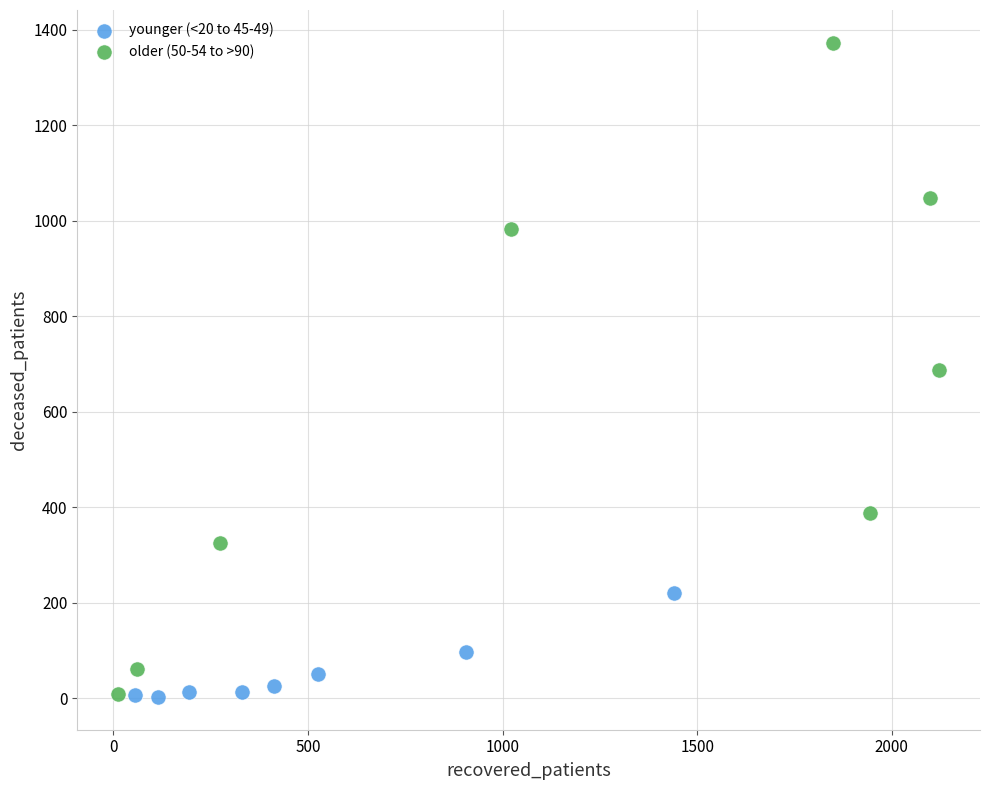

Which series reaches the maximum Y coordinate?

older (50-54 to >90)